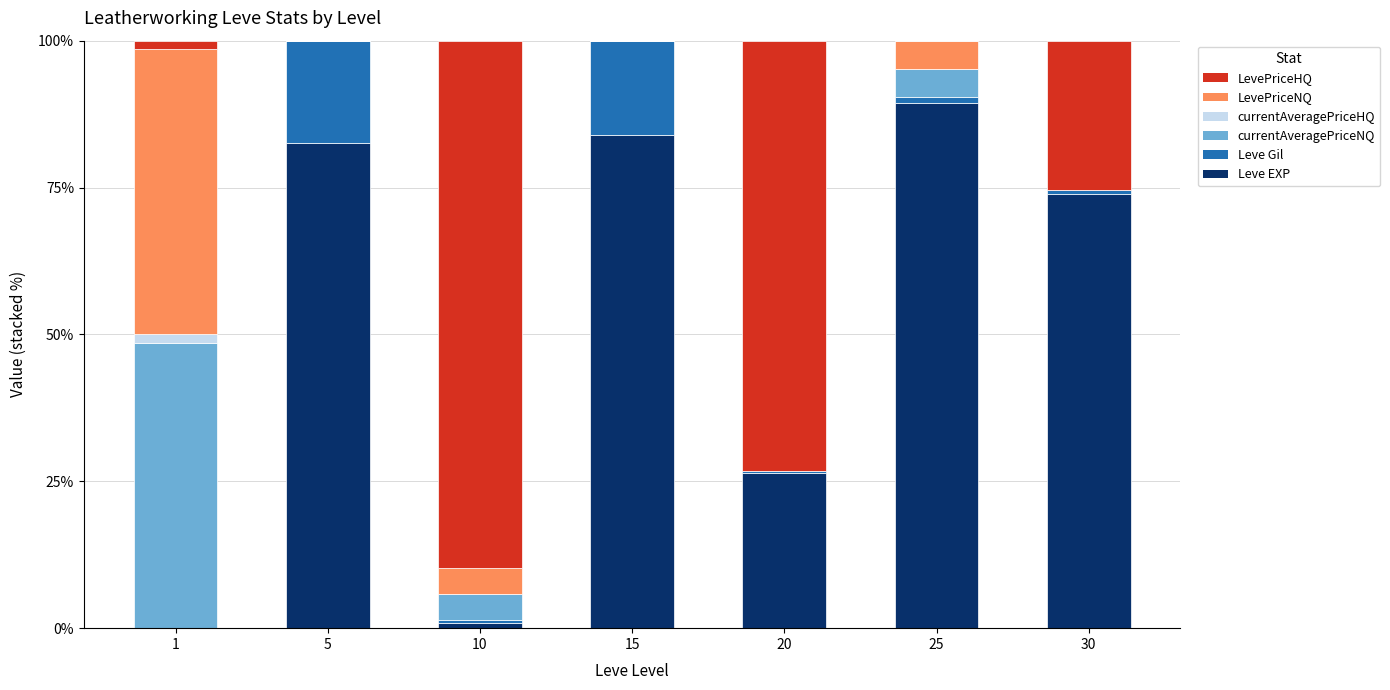

What is the total value across all series at 5?

100.0